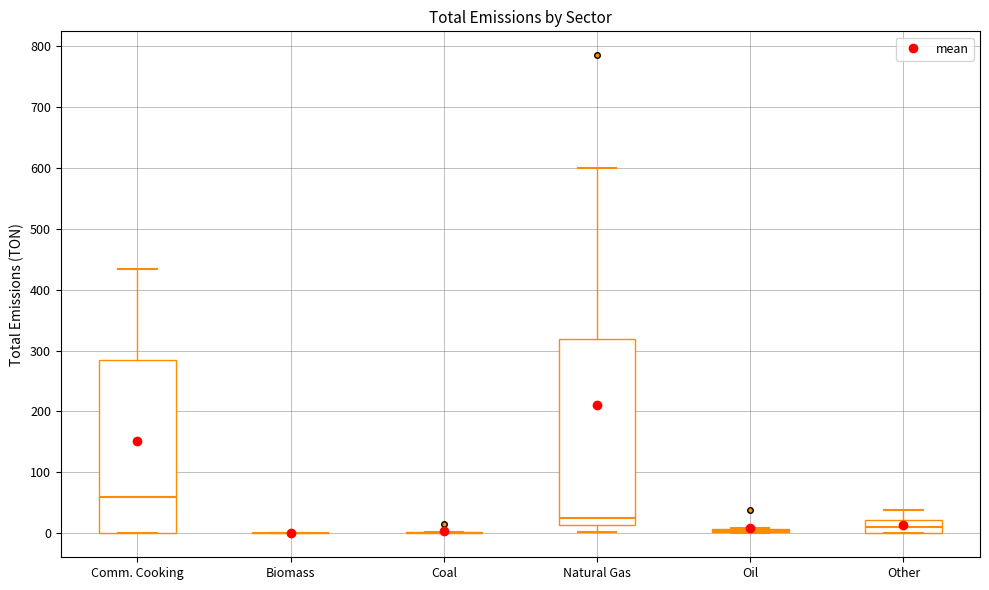

Which box is the tallest, from its lower edge to its upper edge?

Natural Gas